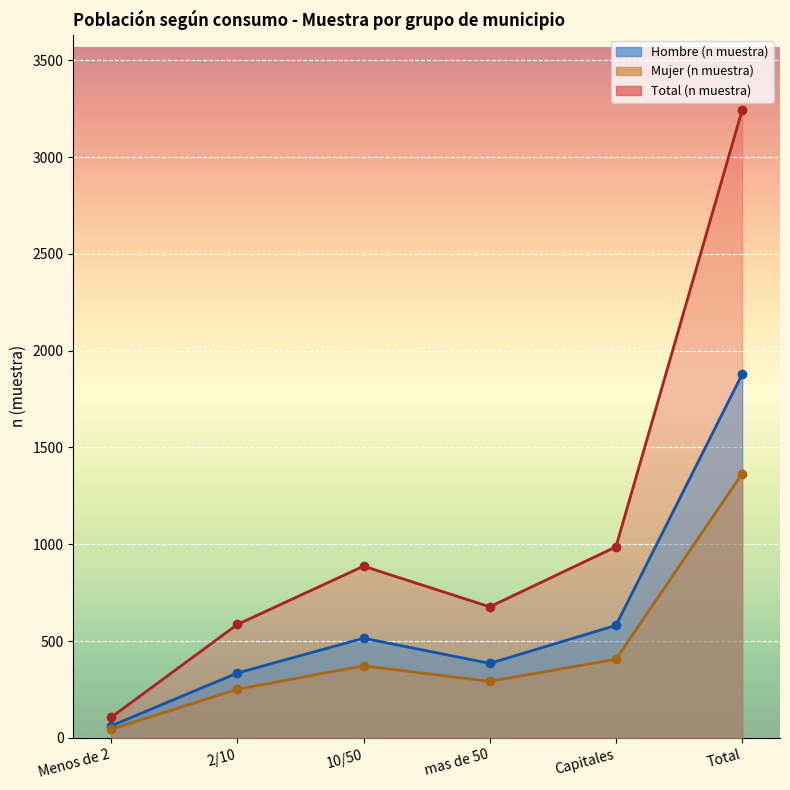

What is the difference between the maximum and second lowest values in the Total (n muestra) series?

2657